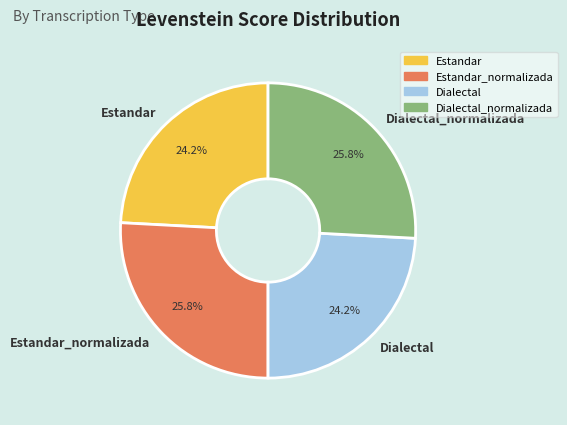

Is there any slice that represents more than half of the pie?

No